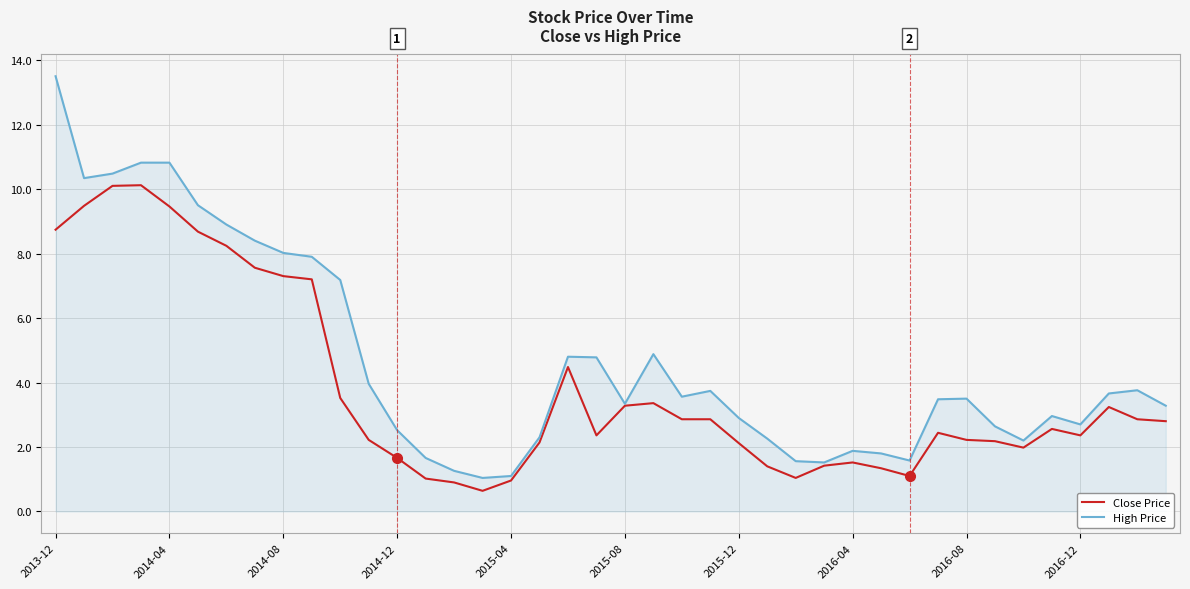

List the series in order of their overall mean, highest first.

High Price, Close Price